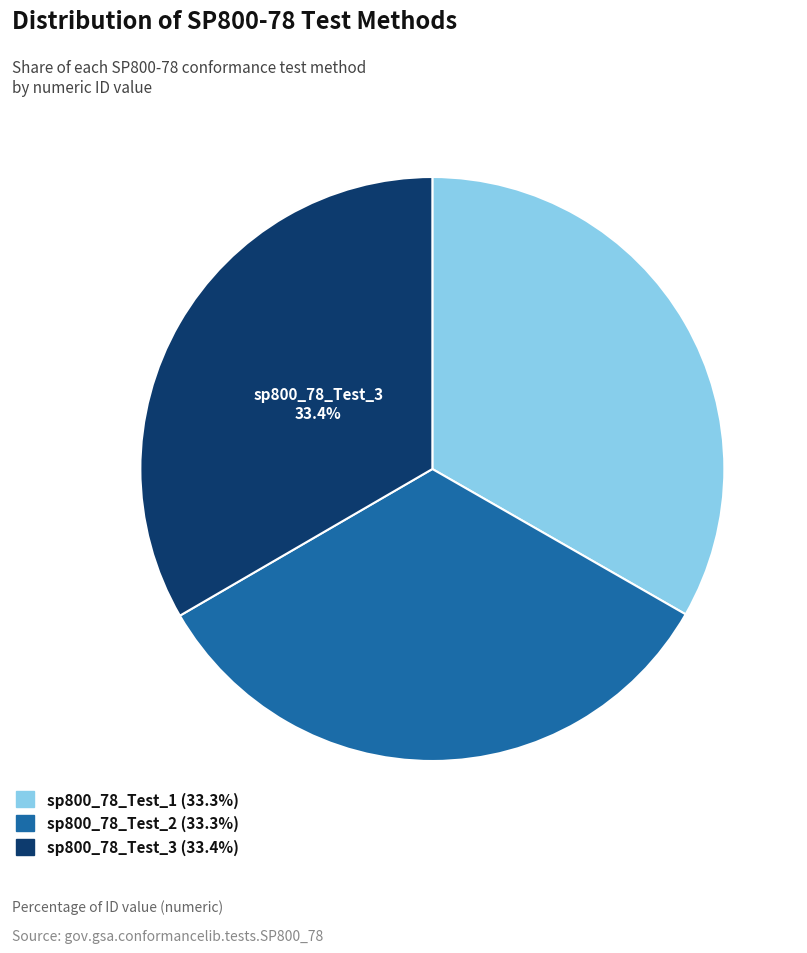

Does any single category account for the majority?

No